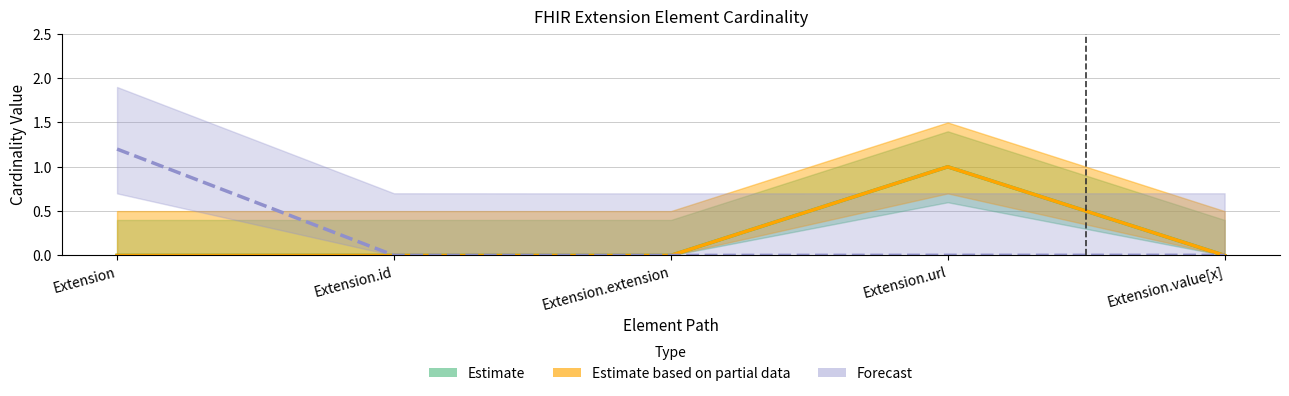

What is the greatest value displayed?

1.2